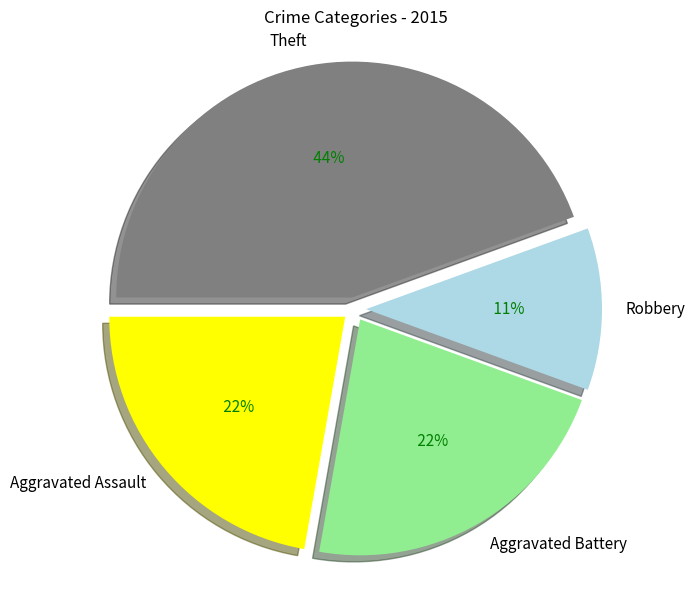

How many slices are in this pie chart?

4